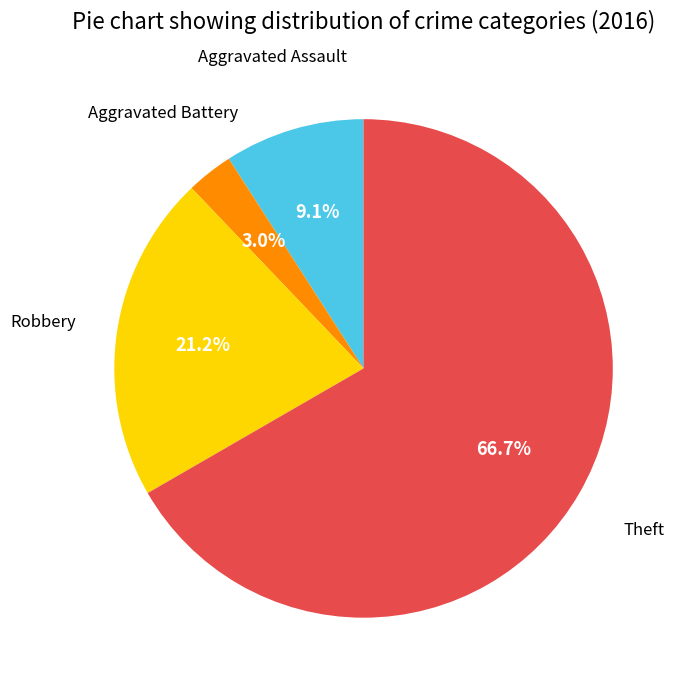

Does any single category account for the majority?

Yes